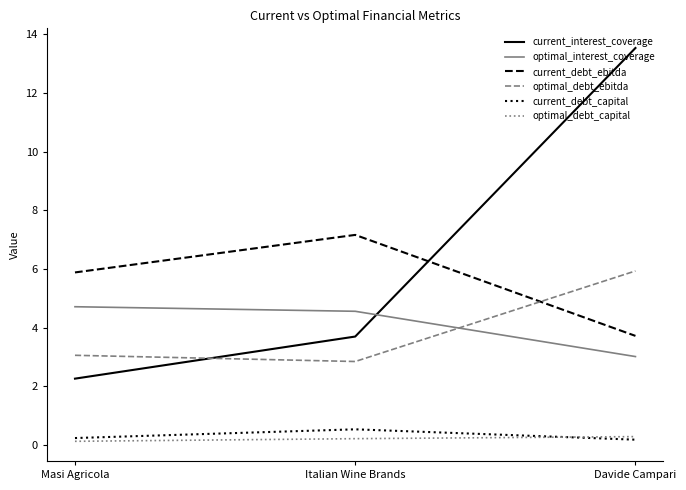

At which label does optimal_debt_ebitda reach its peak?

Davide Campari